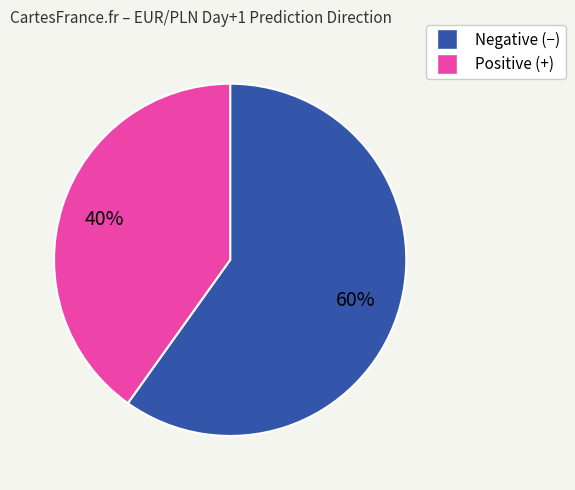

How many slices are in this pie chart?

2